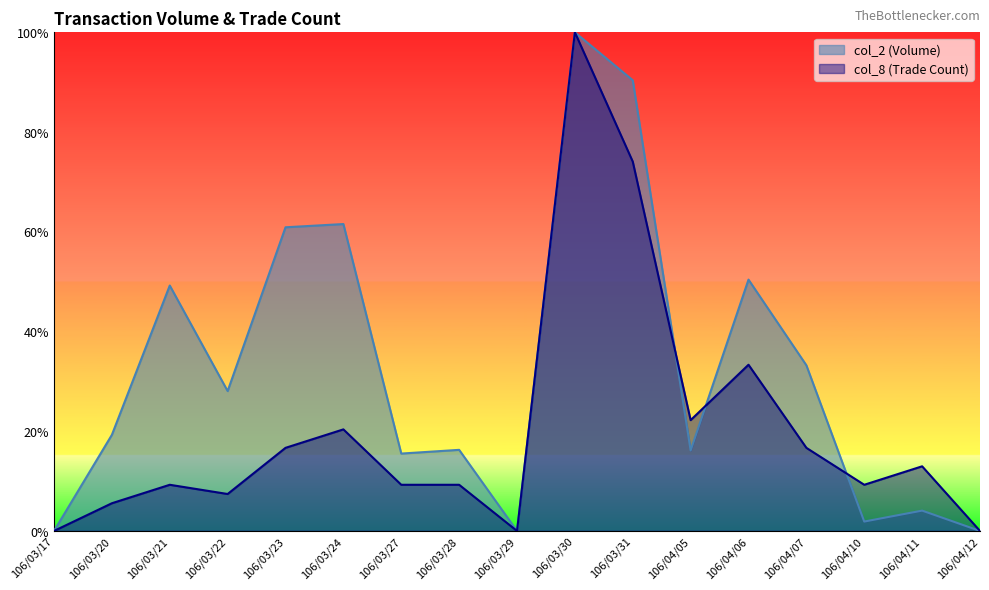

Where is the first local minimum for col_8?

106/03/22